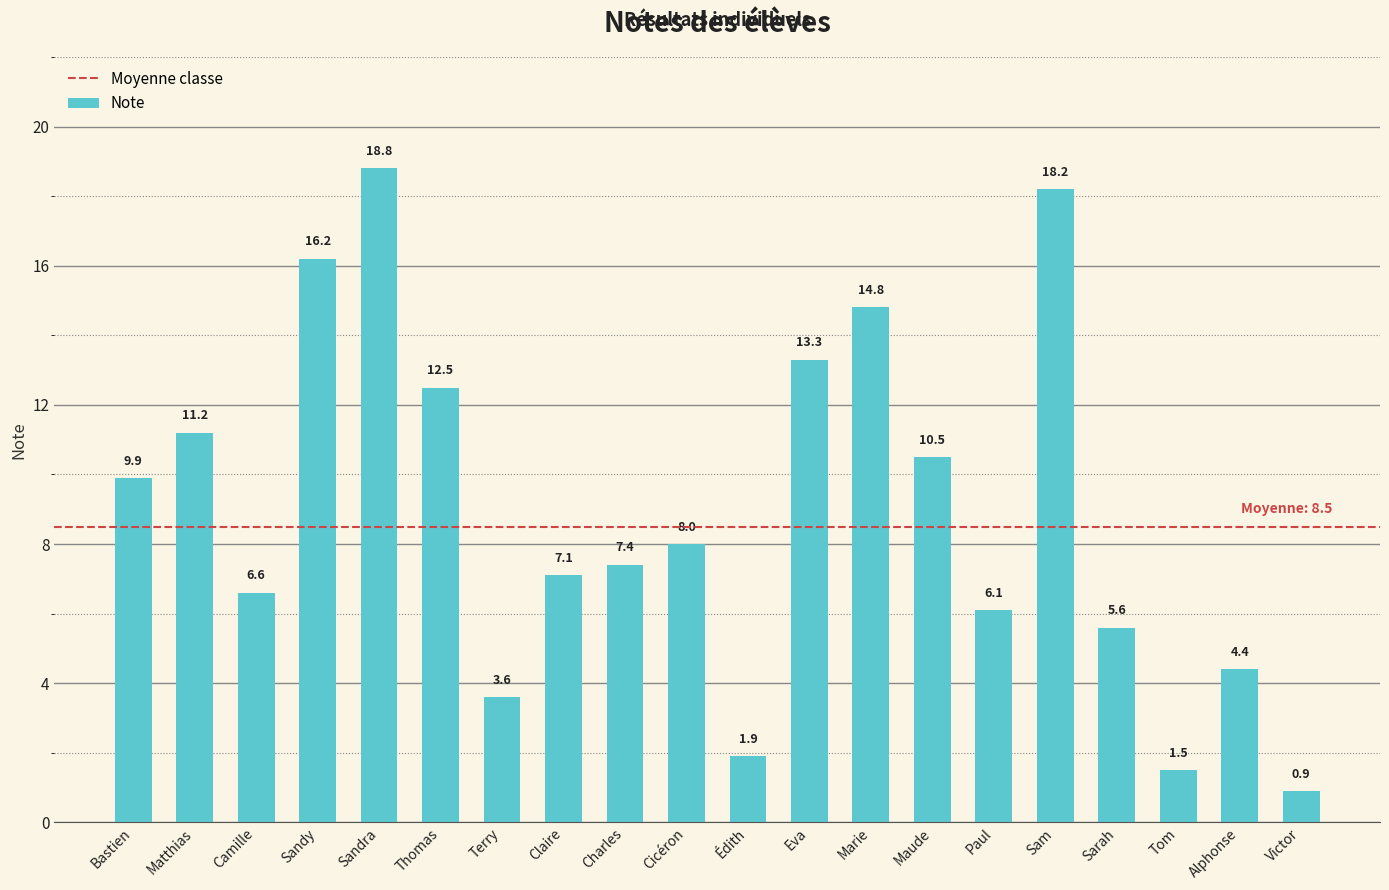

What is the ratio of the value at Victor to the value at Thomas?

0.1